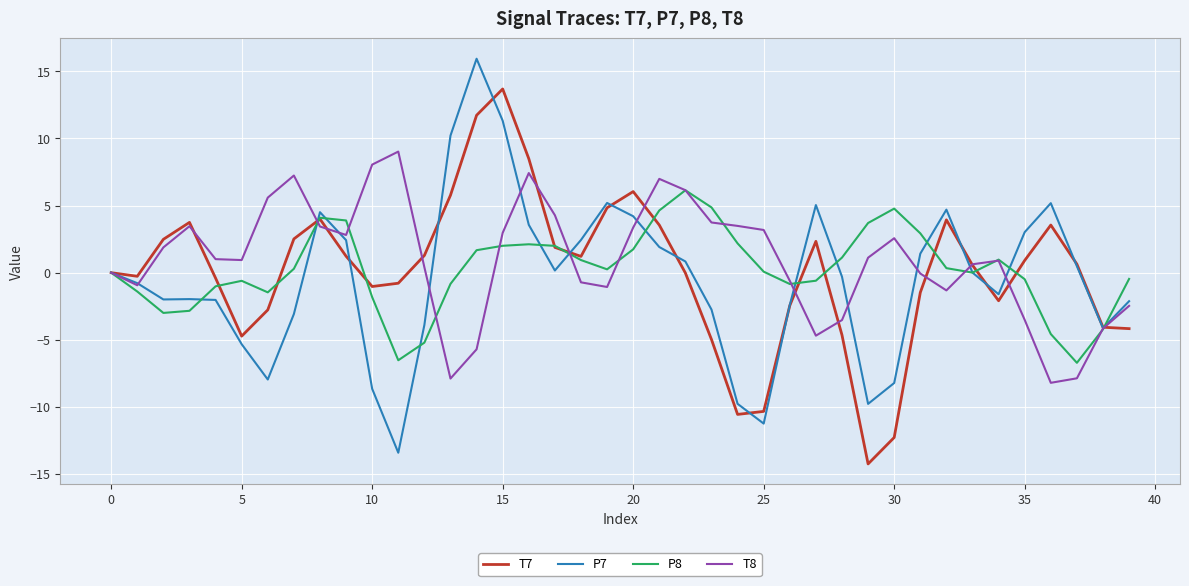

What is the greatest value displayed?

15.9